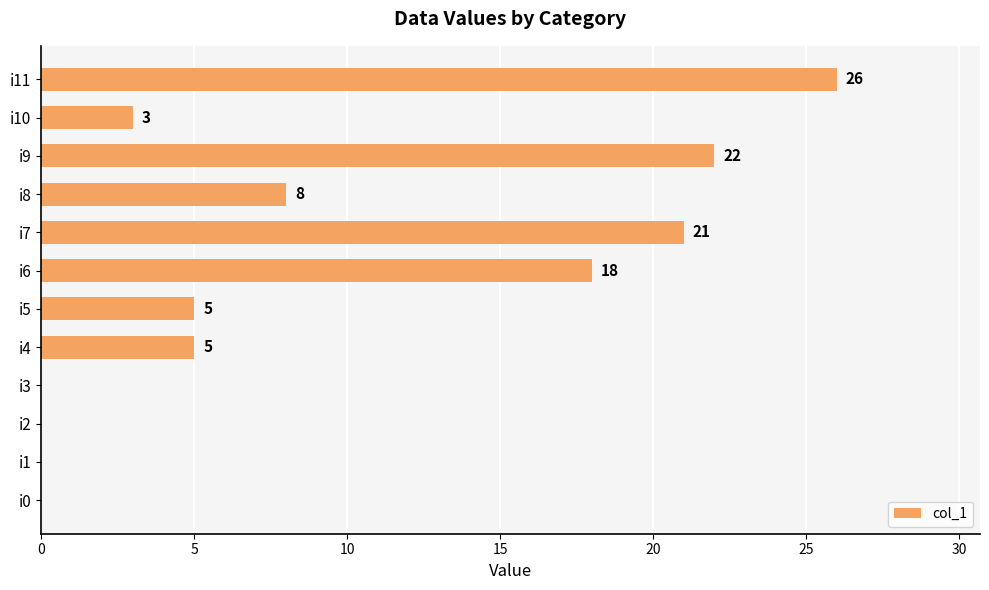

What is the maximum value shown in the chart?

26